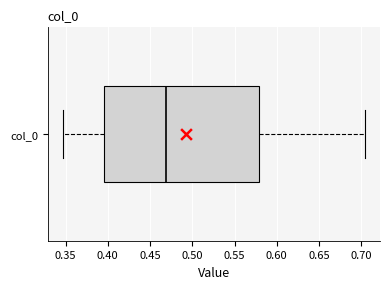

Read this box plot against the x-axis: the position of the median line, the range covered by the box, and the ends of both whiskers. The values are not printed on the chart, so give them approximately, as read against the axis.

median 0.470, box 0.395 to 0.580, whiskers 0.345 to 0.705